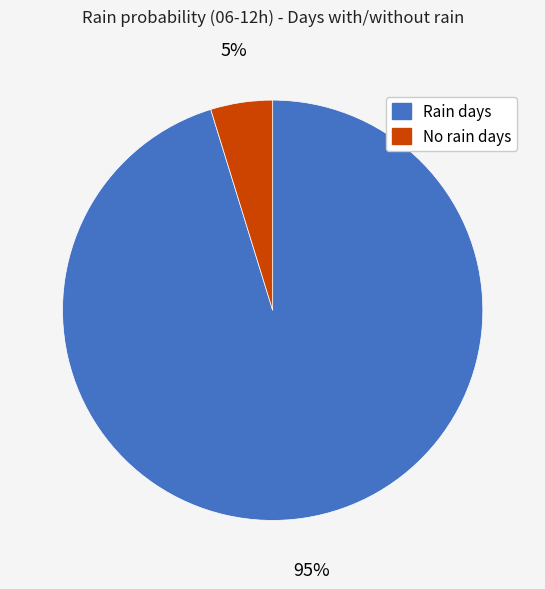

To the nearest percent, what is the difference between the largest and smallest slice percentages?

90%